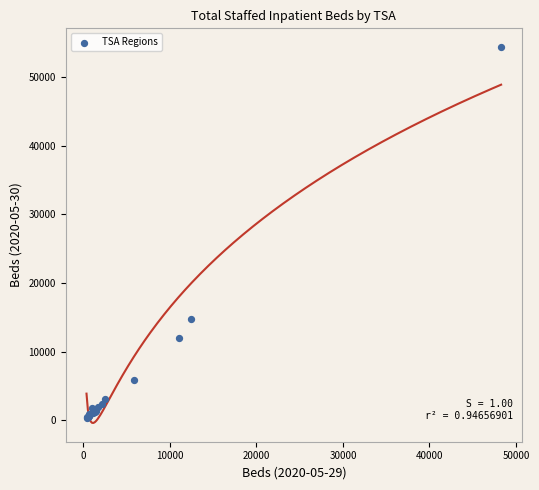

What Y value in the scatter plot is closest to 27366?

14700